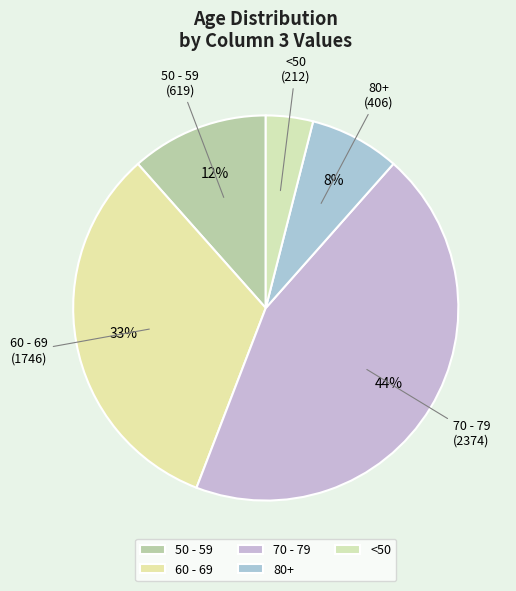

To the nearest percent, what percentage of the pie is 50 - 59?

12%